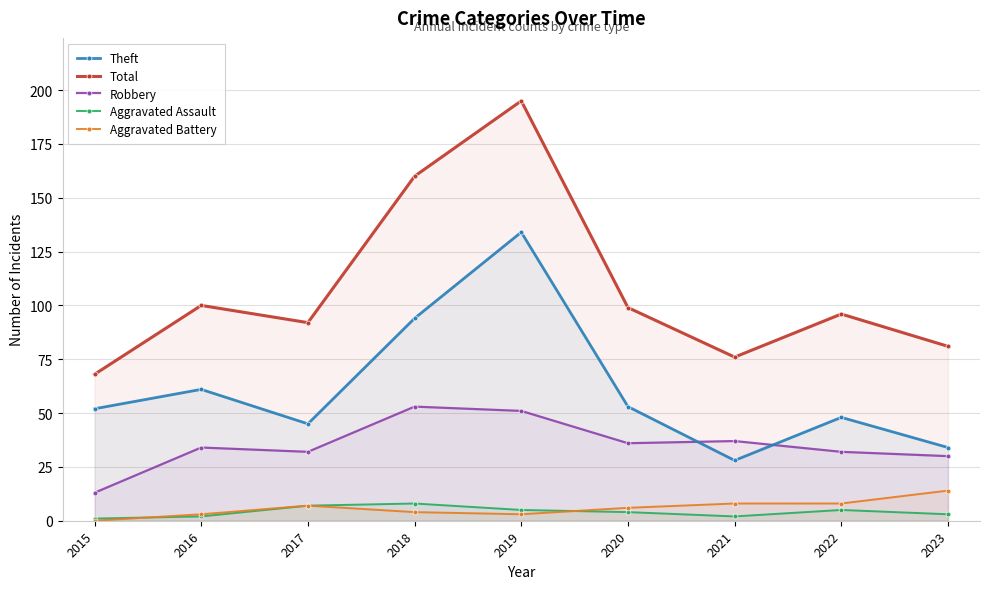

Which series has the largest range (max minus min)?

Total